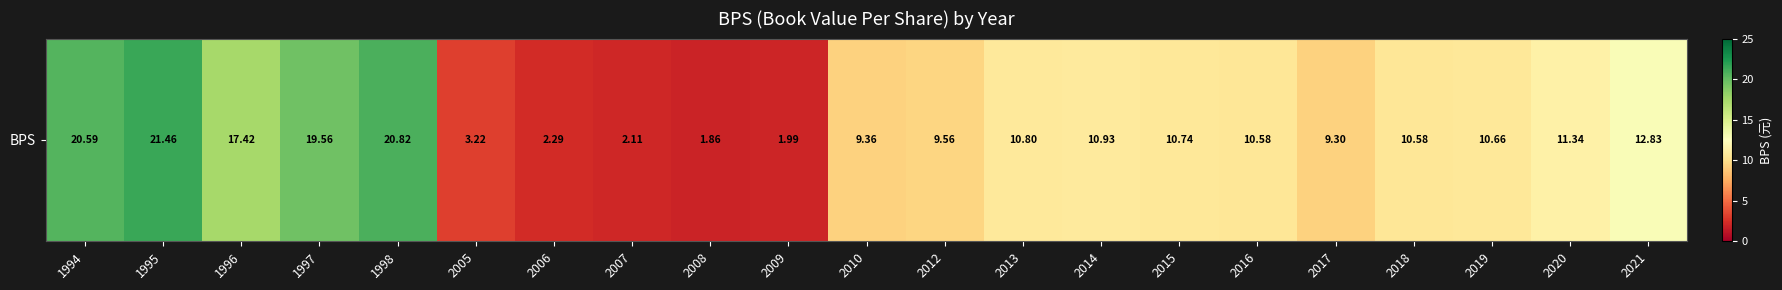

Is it true that the value at 2009 is 2.0?

True